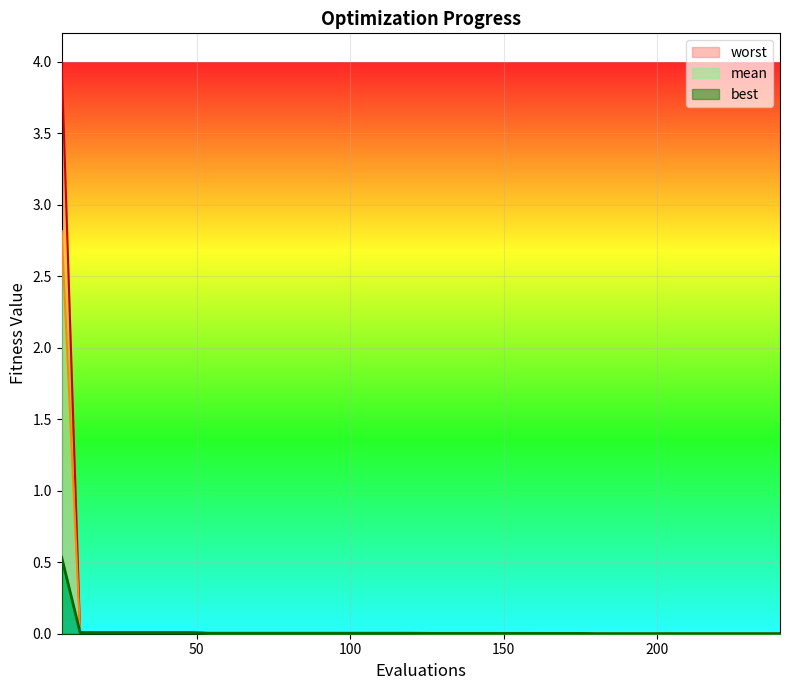

Rank the series by their maximum value, from highest to lowest.

worst, mean, best